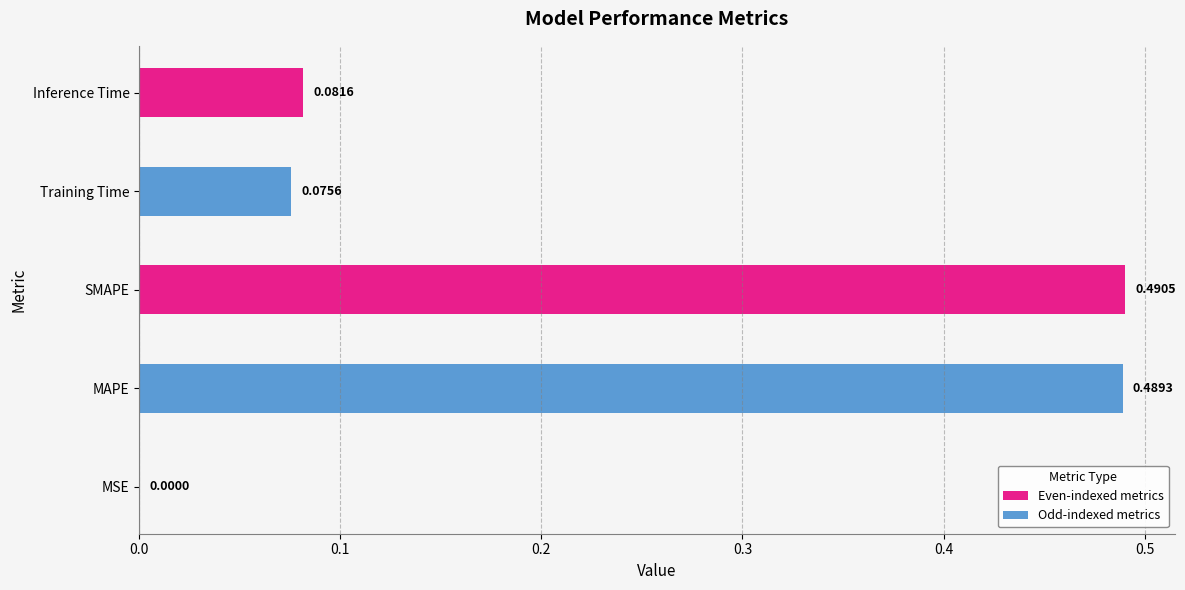

What is the sum of all values?

1.1